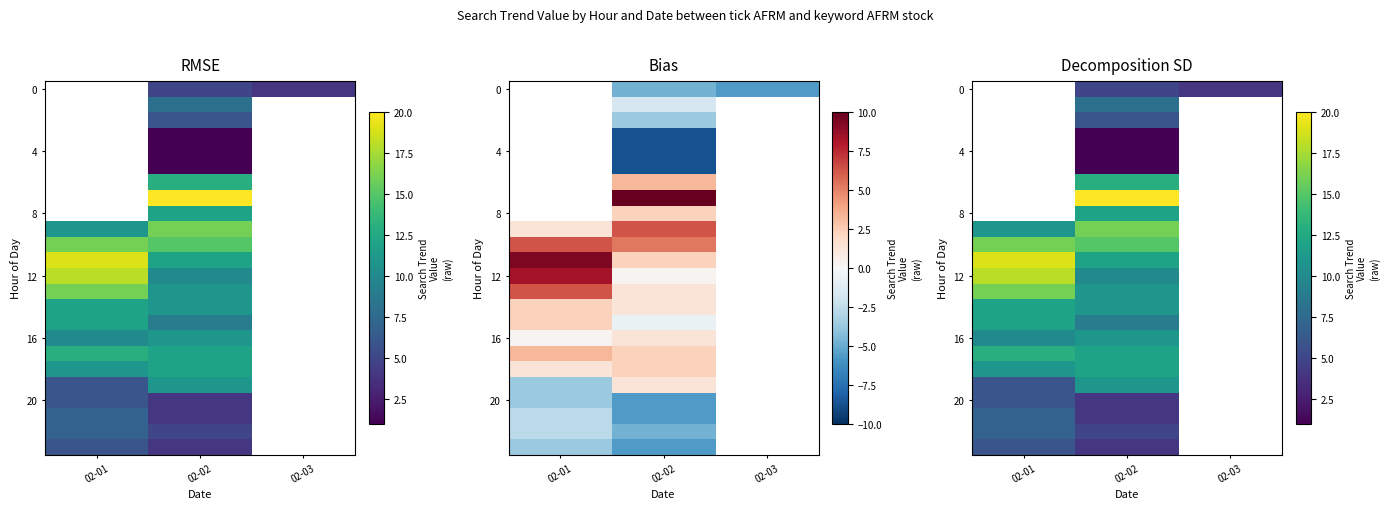

How many categories are shown in the chart?

3